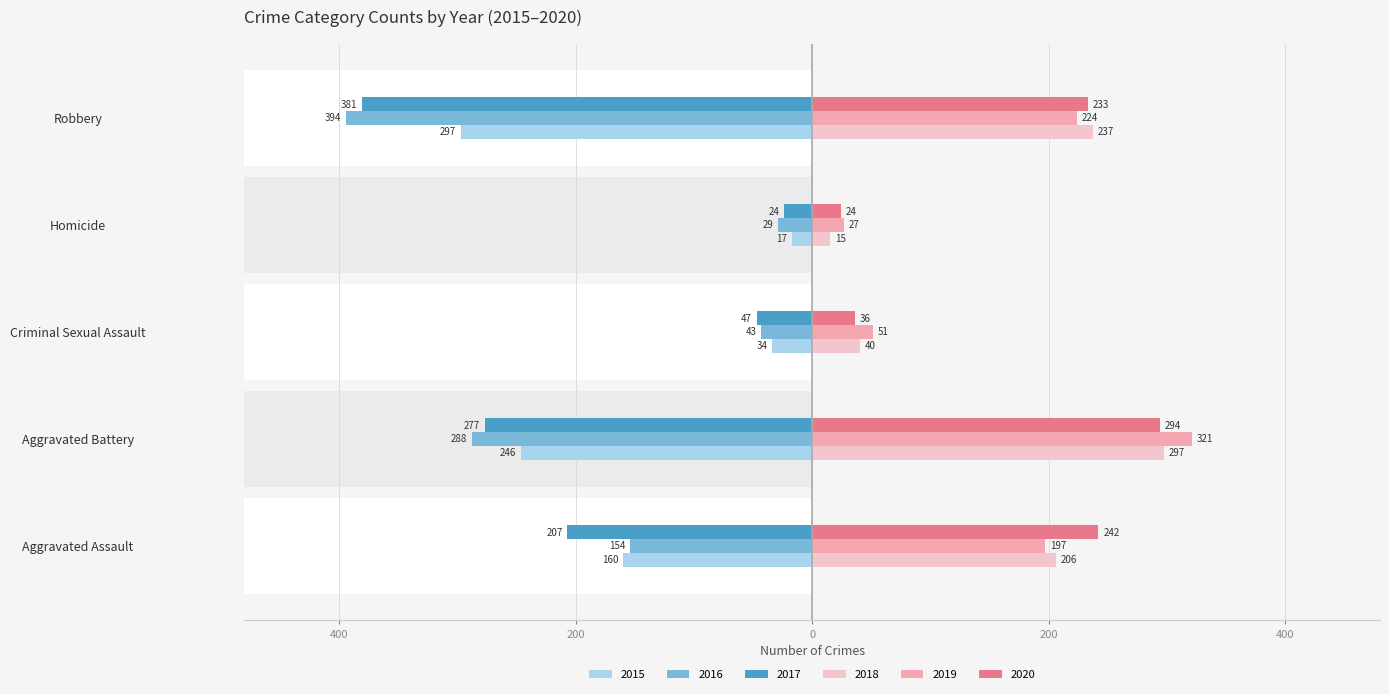

How many bars are there in total?

30